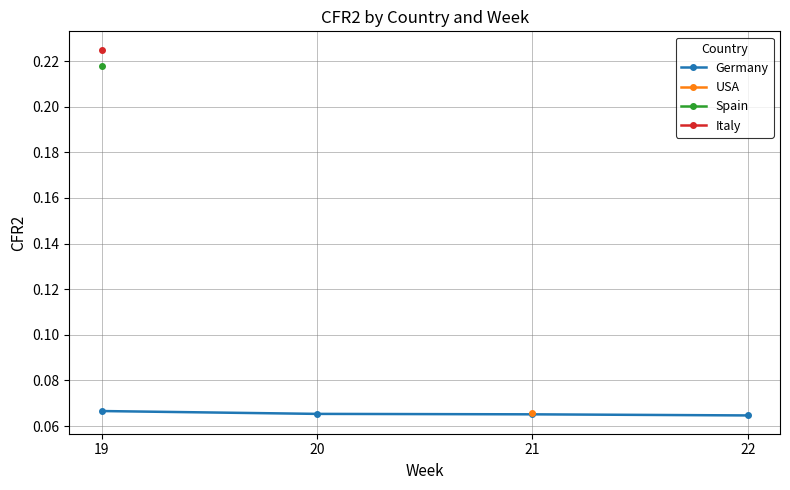

Rank the categories by value from lowest to highest.

22, 21, 20, 19